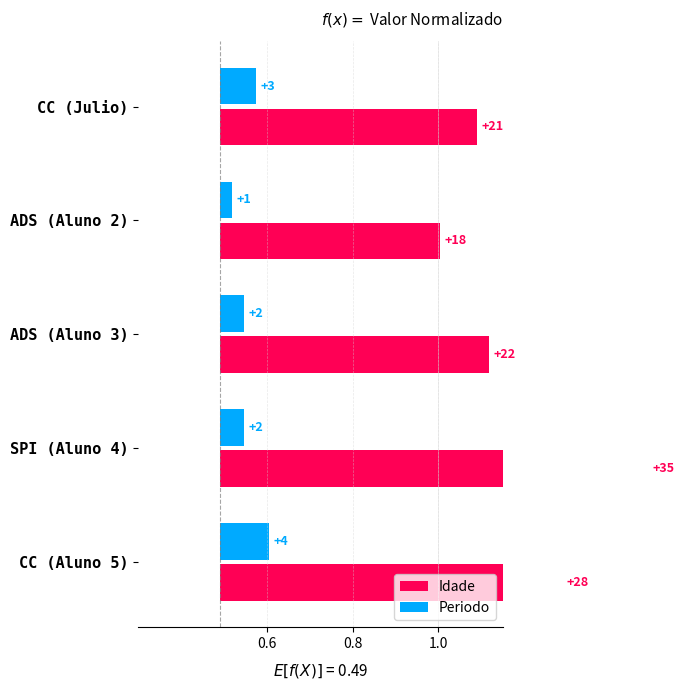

Rank the series at ADS (Aluno 2) from highest to lowest value.

Idade, Periodo